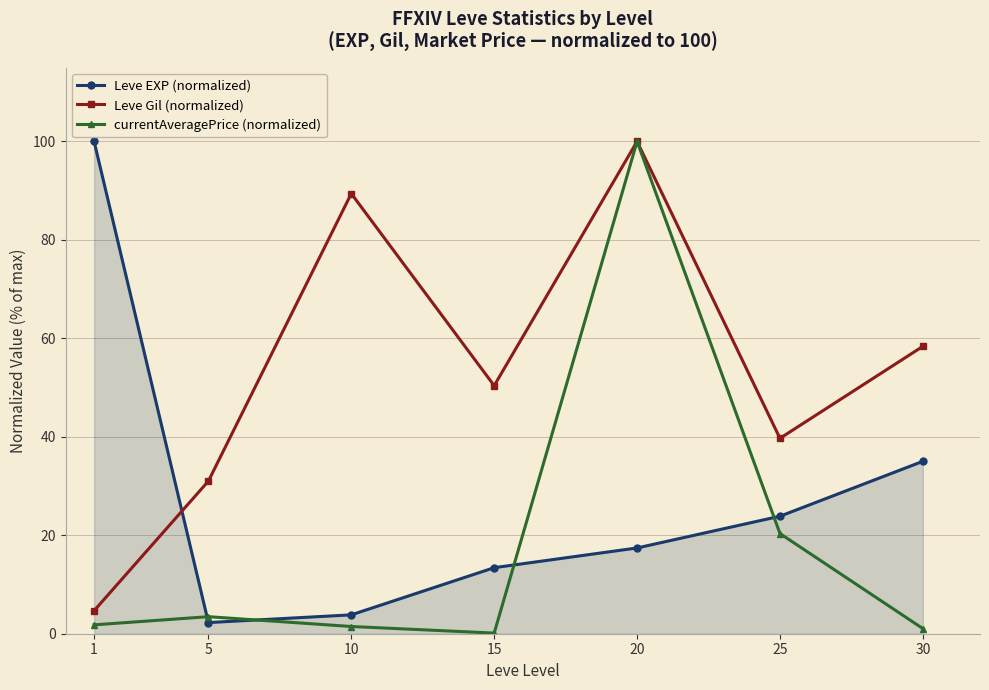

What are all the series names shown in the legend?

Leve EXP (normalized), Leve Gil (normalized), currentAveragePrice (normalized)